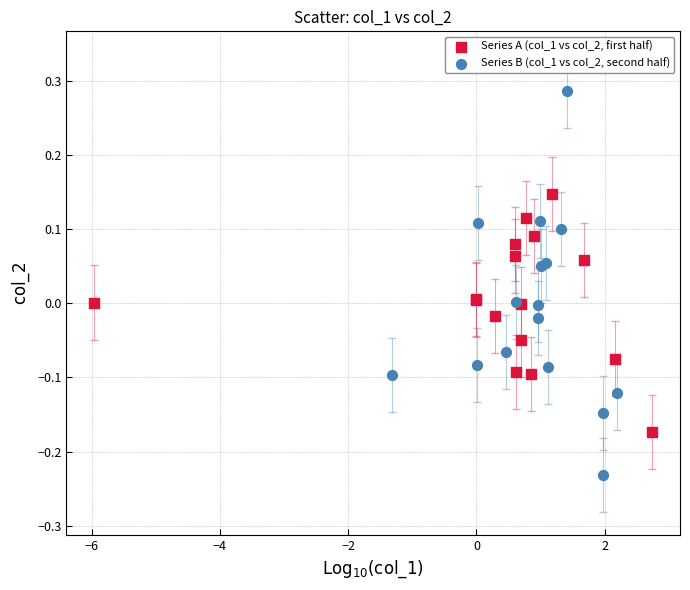

Which series contains the highest Y value?

Series B (col_1 vs col_2, second half)